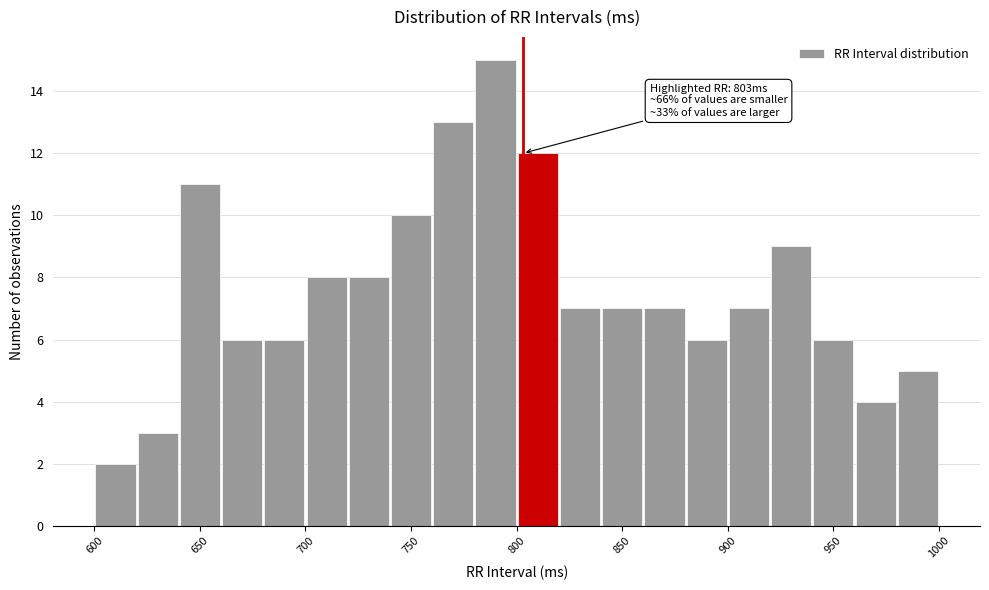

Over which range of the x-axis is the bar tallest?

780 to 800